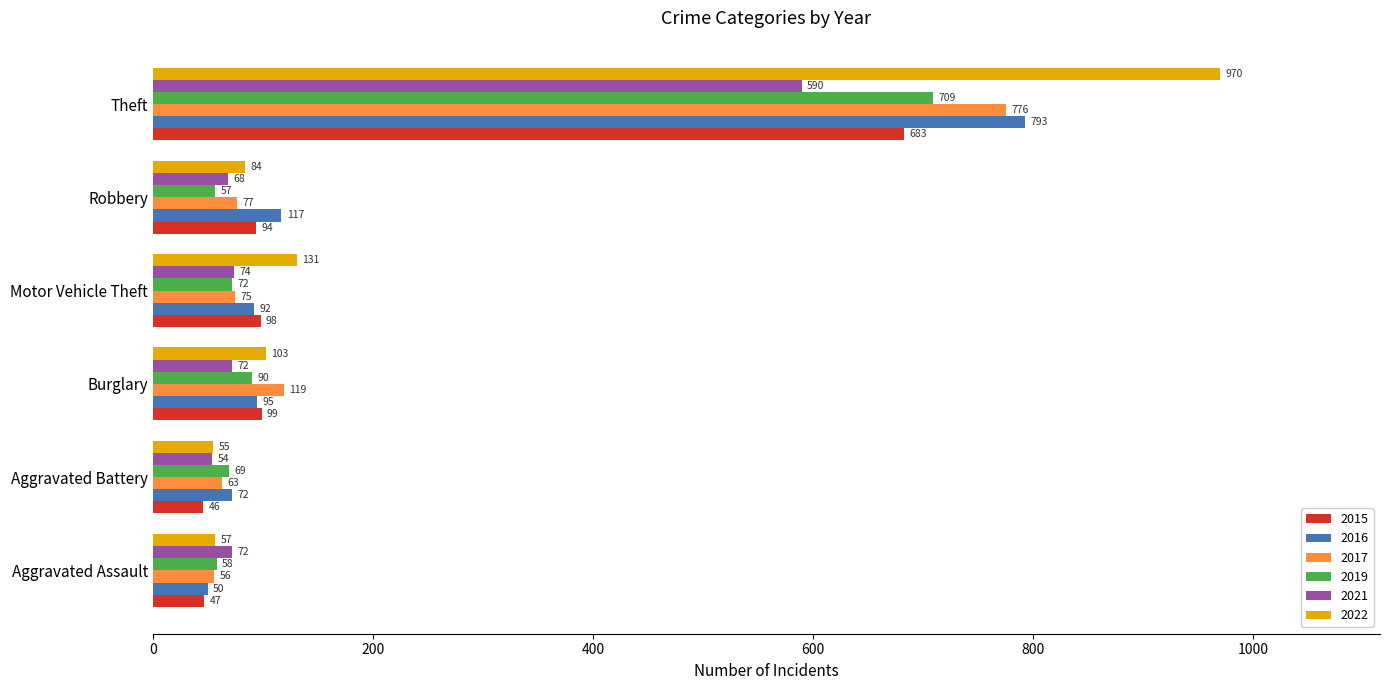

What is the difference between the 2021 values at Burglary and Aggravated Battery?

18